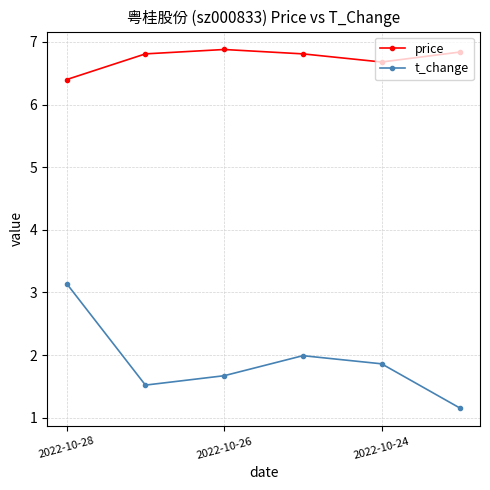

List the series in order of their peak value, highest first.

price, t_change